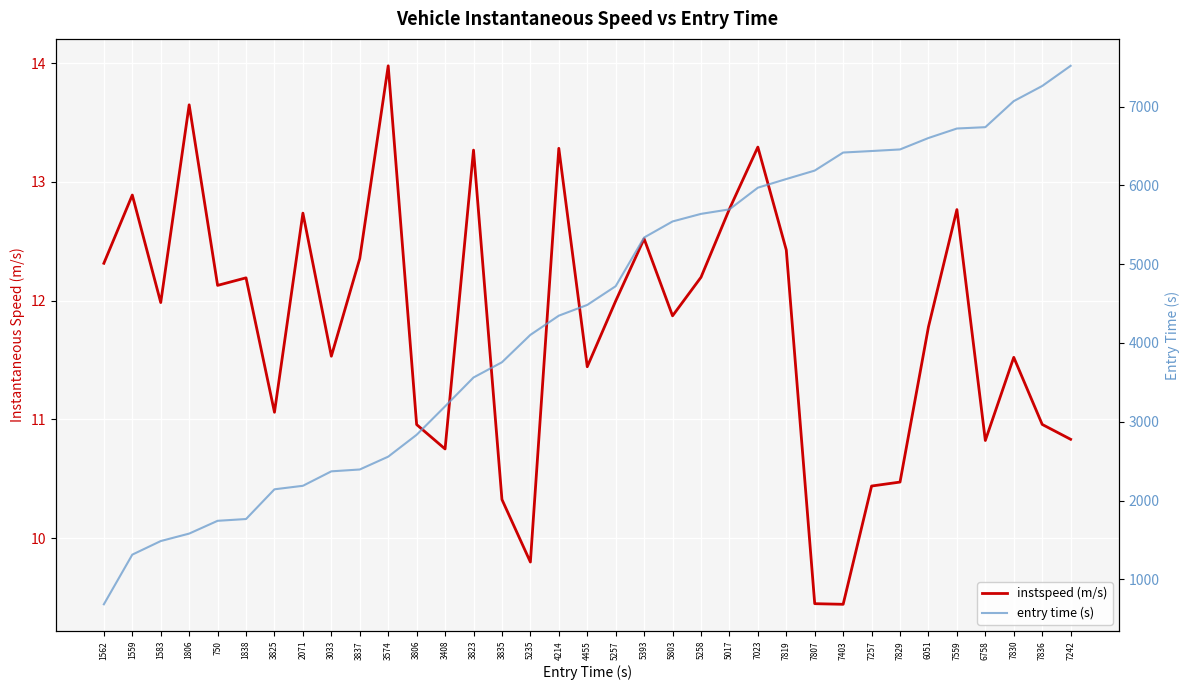

At which category does instspeed (m/s) reach its first local peak?

1559